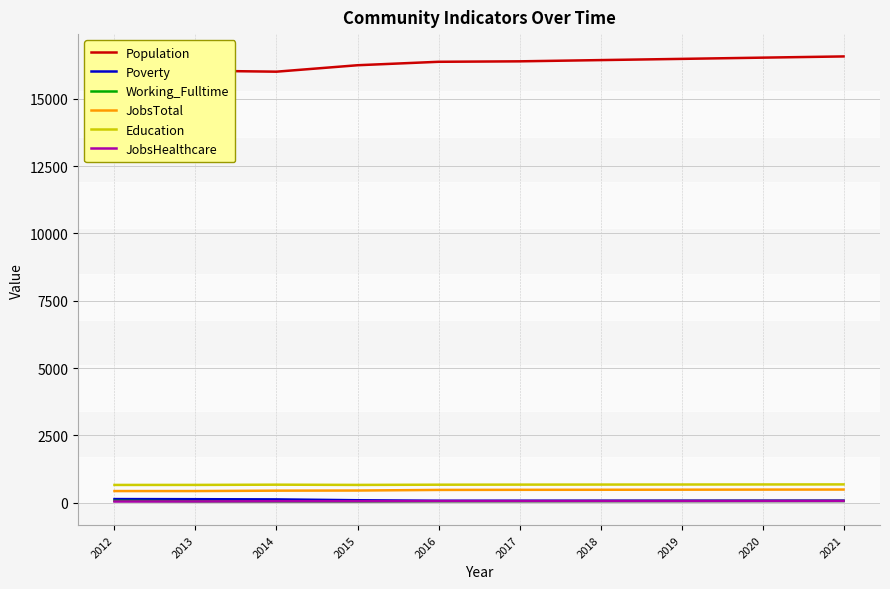

What is the maximum value shown in the chart?

16574